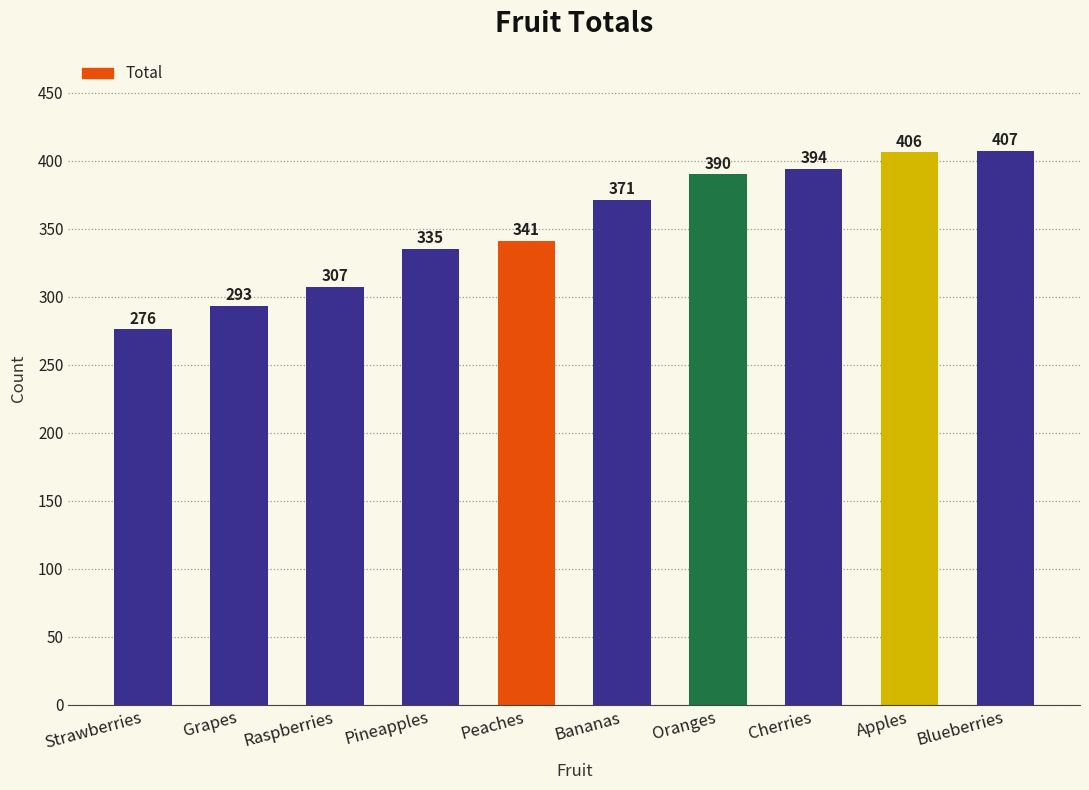

The value at Strawberries is 276. True or false?

True